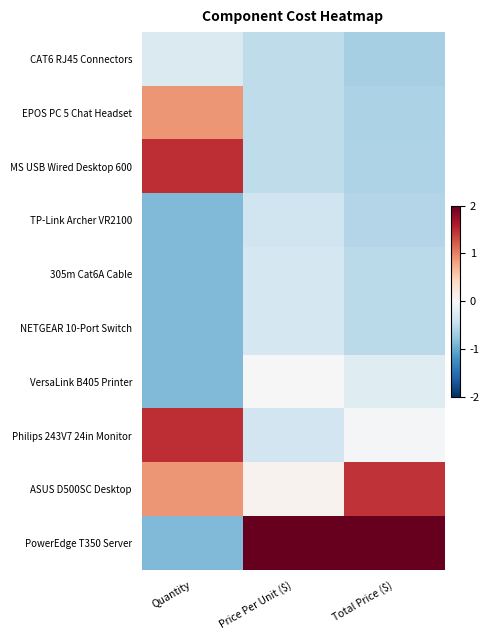

What is the difference between the highest and lowest values at Total Price ($)?

3.1